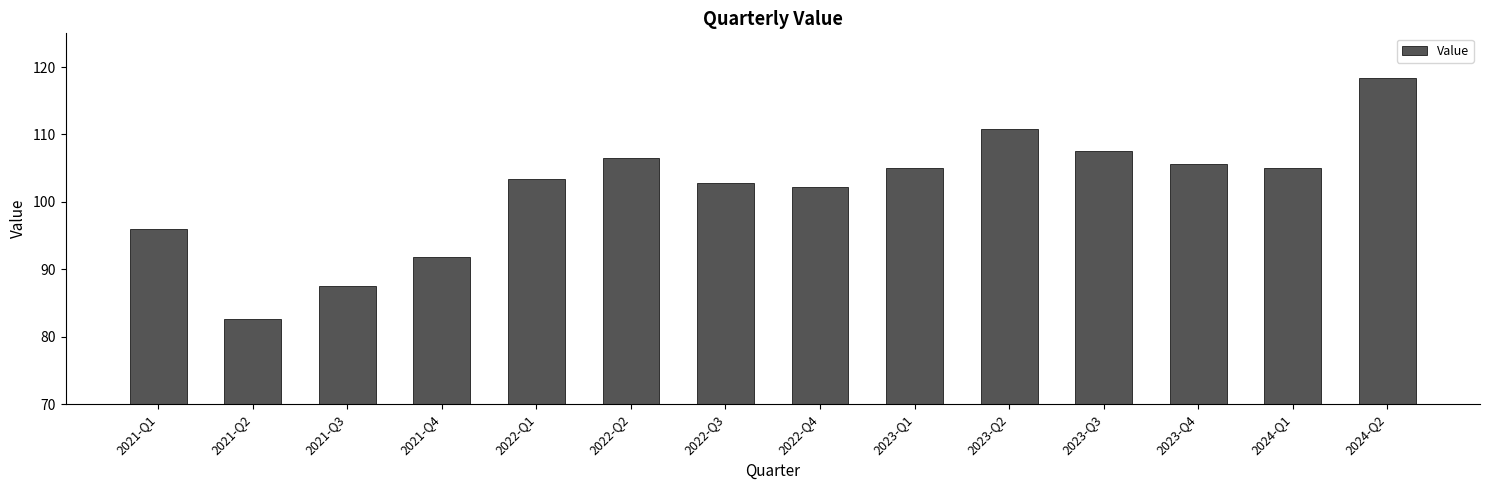

What is the change in value from 2023-Q4 to 2024-Q2?

+12.9